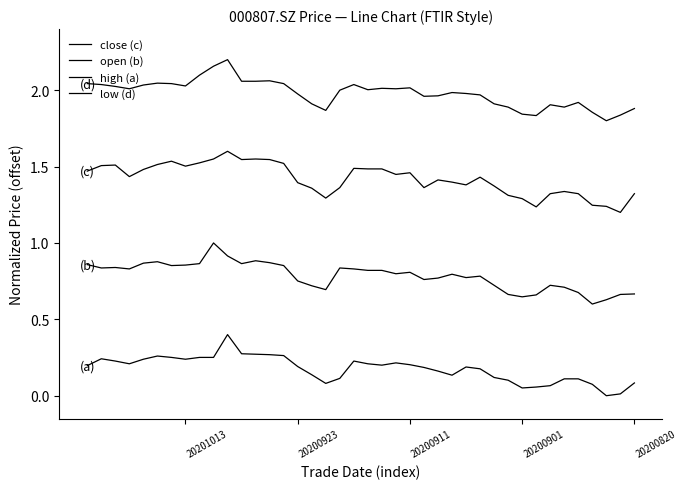

True or false: close (c) and open (b) cross at least once.

False